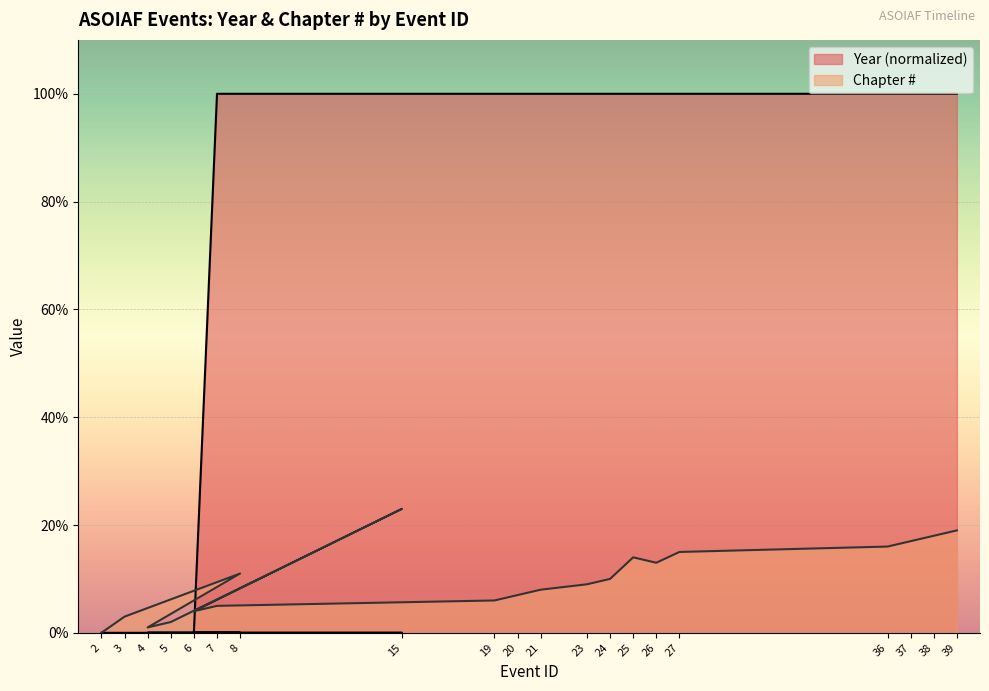

Reading left to right, extract all data points from this chart.

Year: 0	0	0	0	0	0	0	100	100	100	100	100	100	100	100	100	100	100	100	100
Chapter #: 0	3	11	1	2	23	4	5	6	7	8	9	10	14	13	15	16	17	18	19